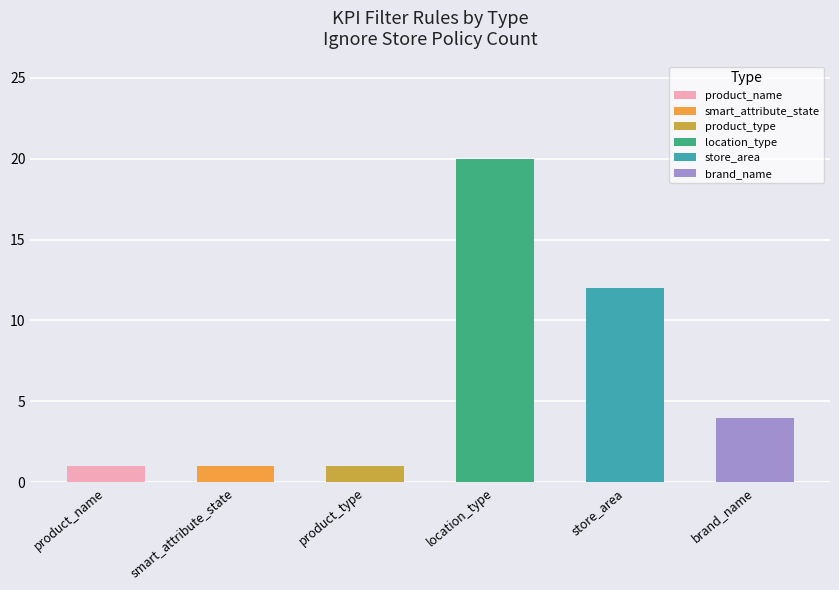

Does the chart contain stacked bars?

No